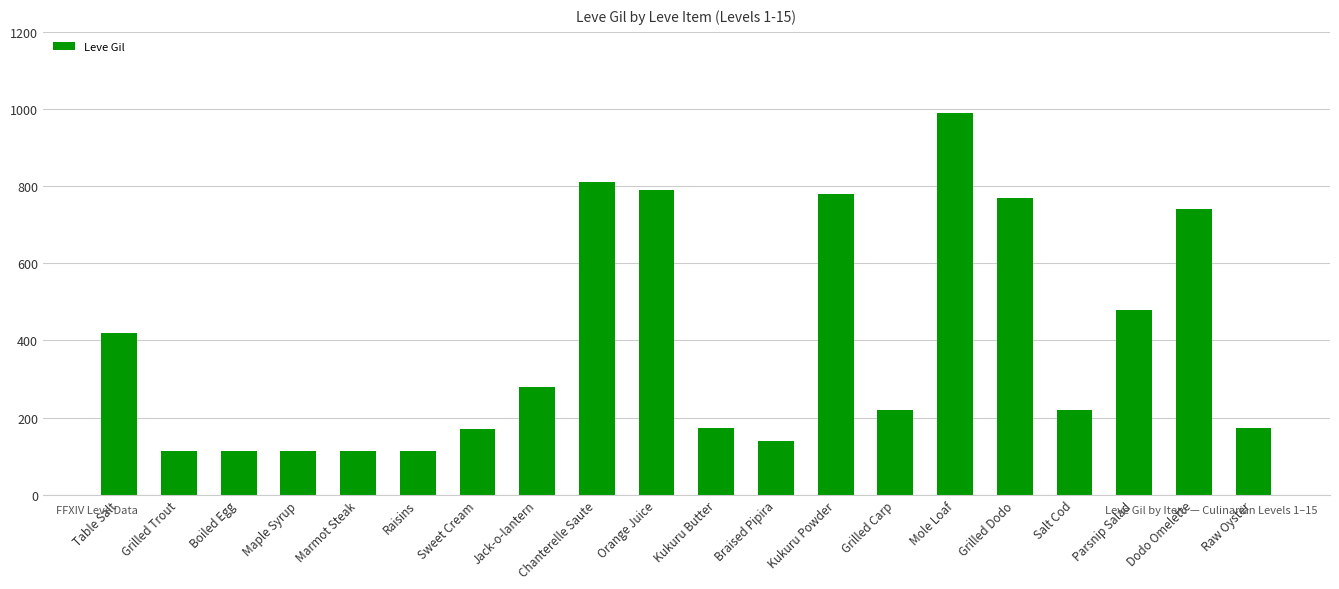

What is the label of the 14th bar from the left?

Grilled Carp